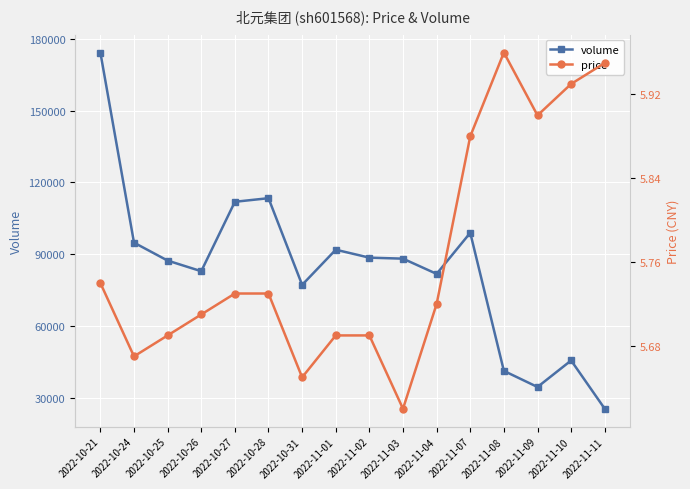

What is the label of the 12th point from the left?

2022-11-07